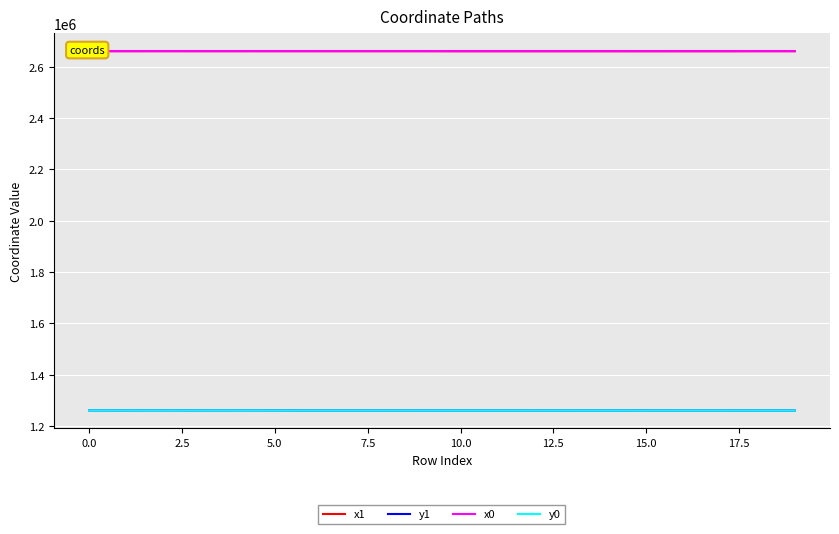

What is the minimum value shown in the chart?

1260929.9